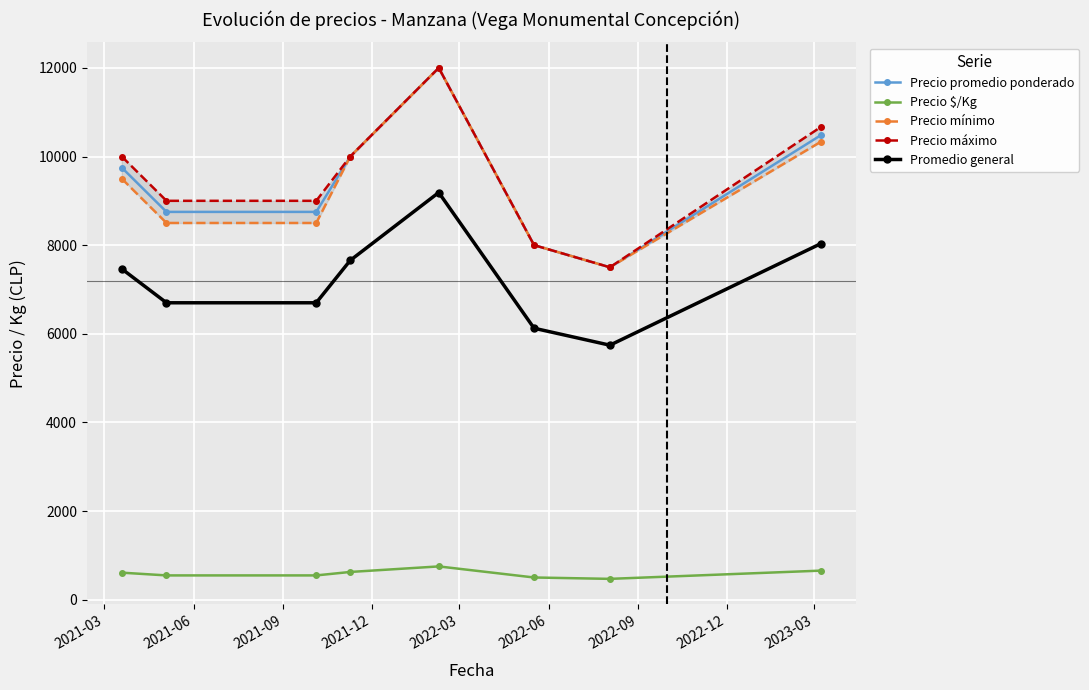

True or false: Promedio general has more than 1 interior local peaks.

False